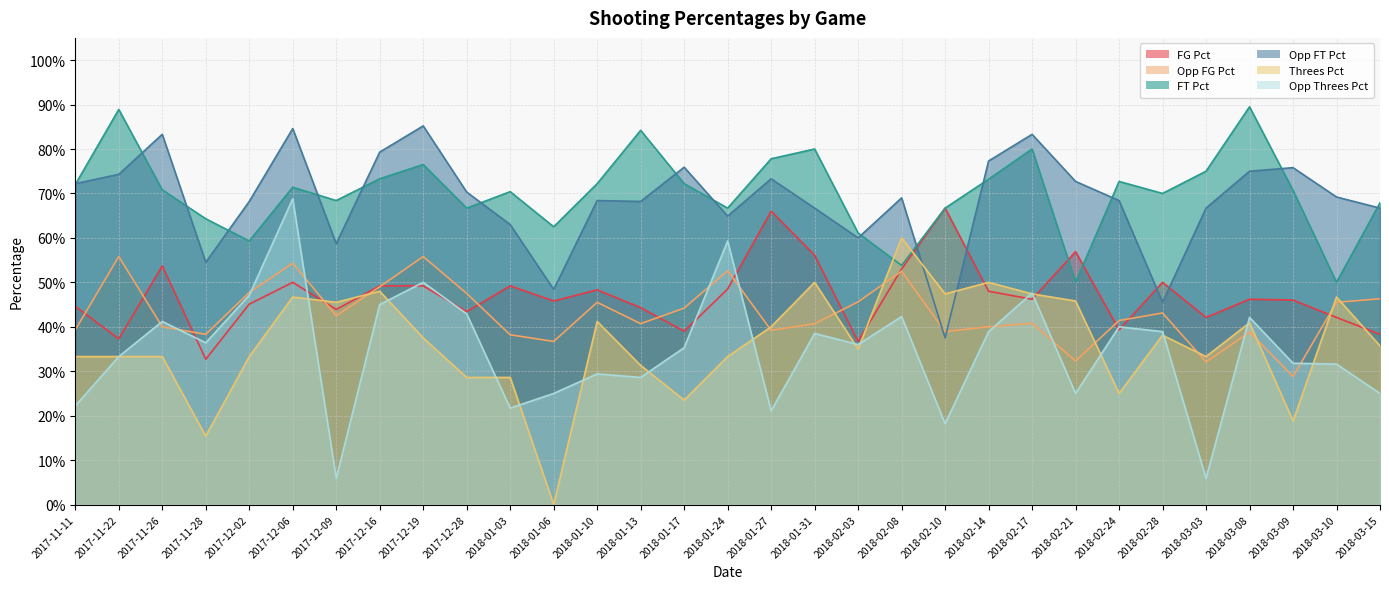

What position from the right is 2018-02-24?

7